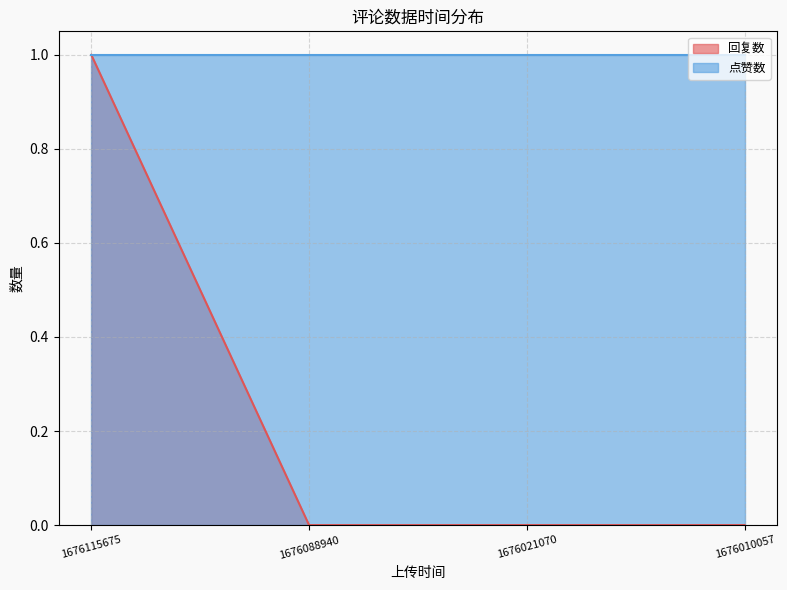

Reading left to right, list all the values displayed in this chart.

1	0	0	0